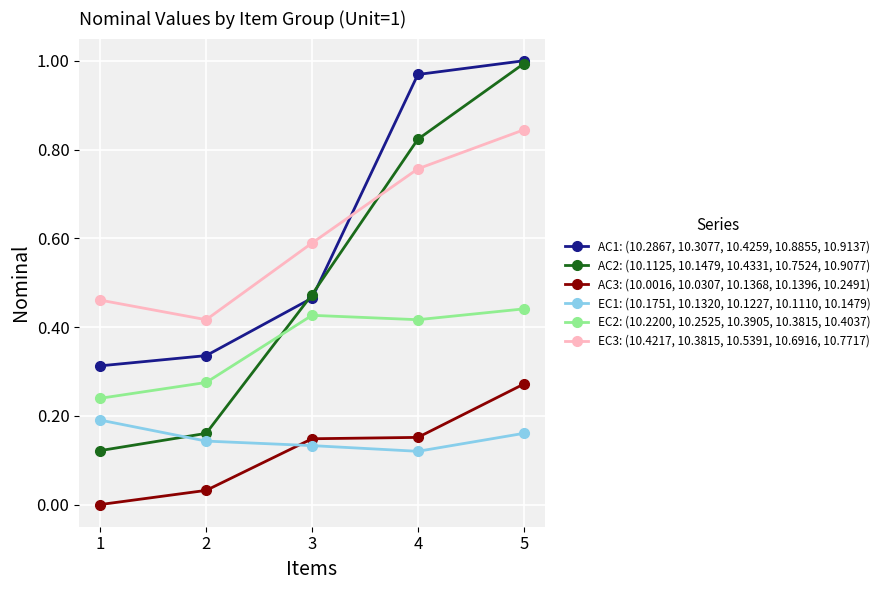

Between 2 and 5, which series saw the biggest shift?

AC2: (10.1125, 10.1479, 10.4331, 10.7524, 10.9077)